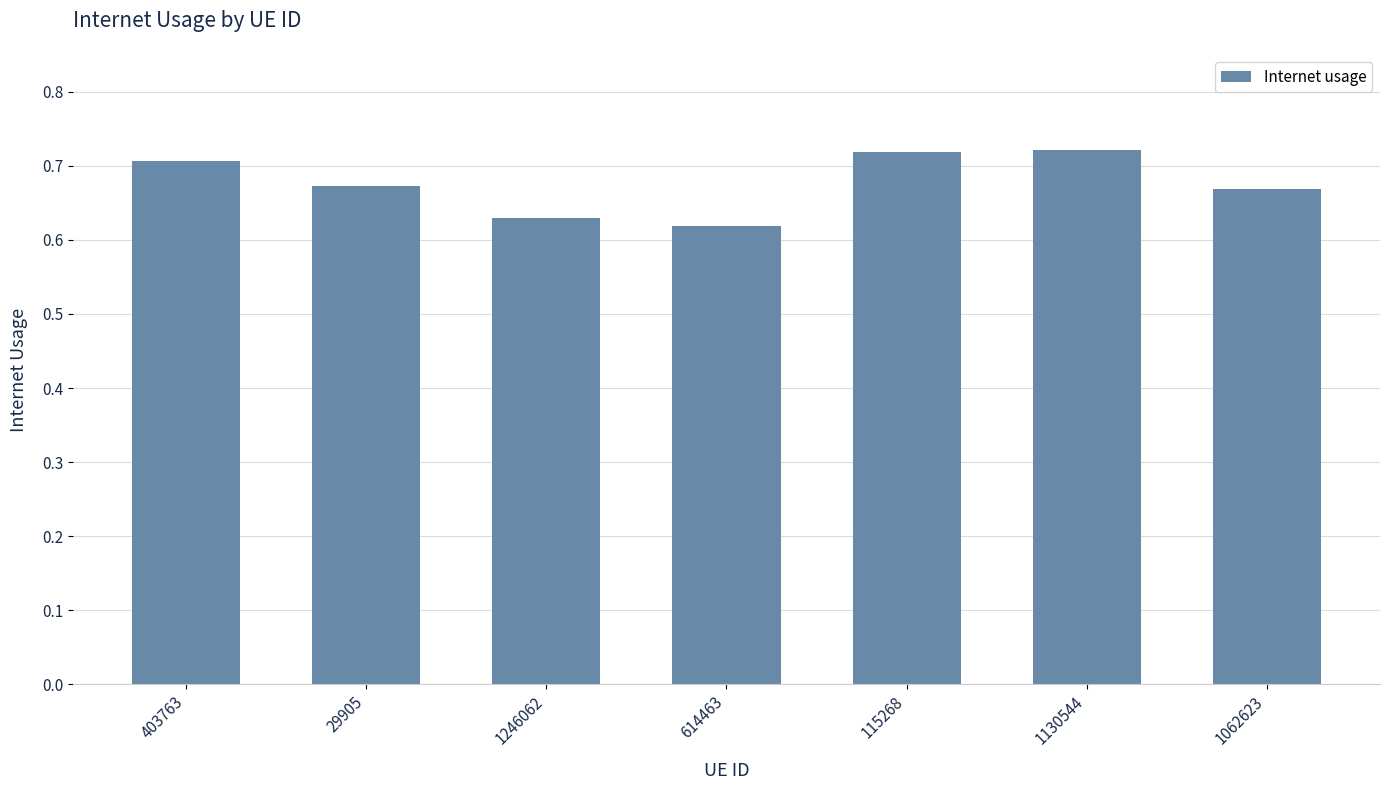

Which label corresponds to the smallest value in the chart?

614463